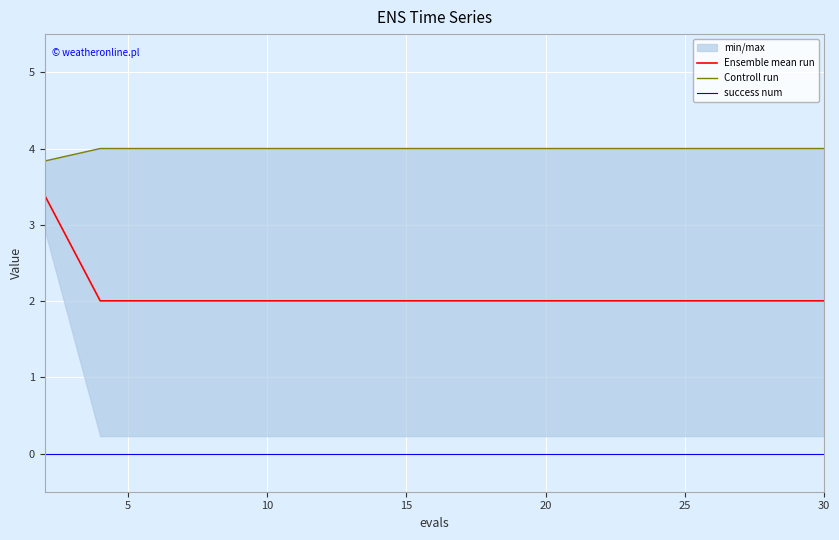

How many lines are shown in the chart?

3